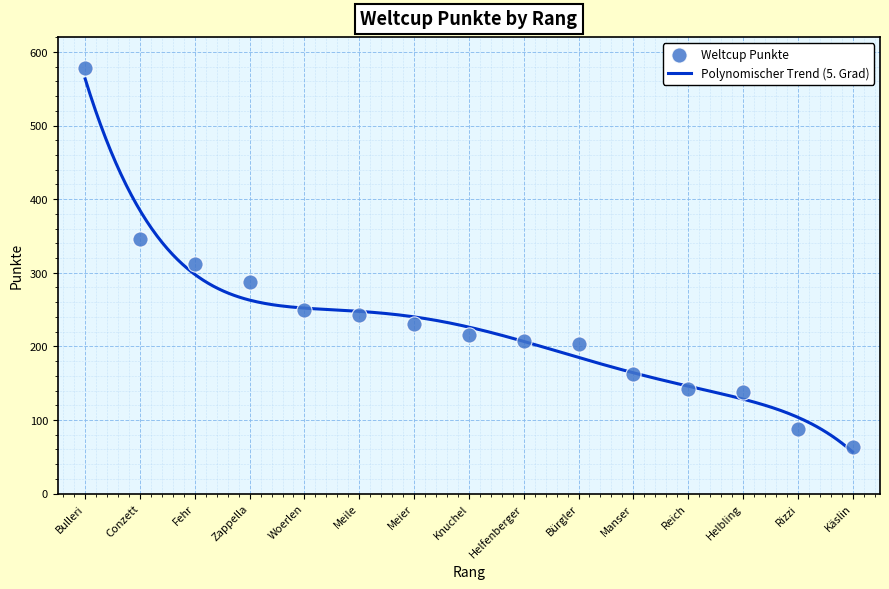

What is the minimum value for Polynomischer Trend (5. Grad)?

56.5